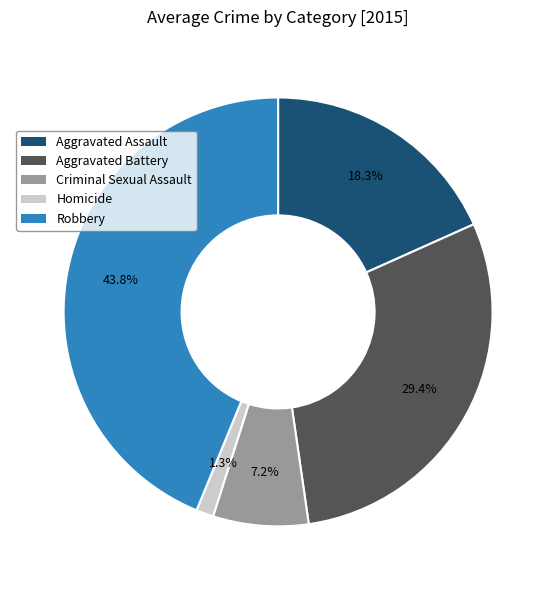

Which category has the smallest portion of the pie?

Homicide